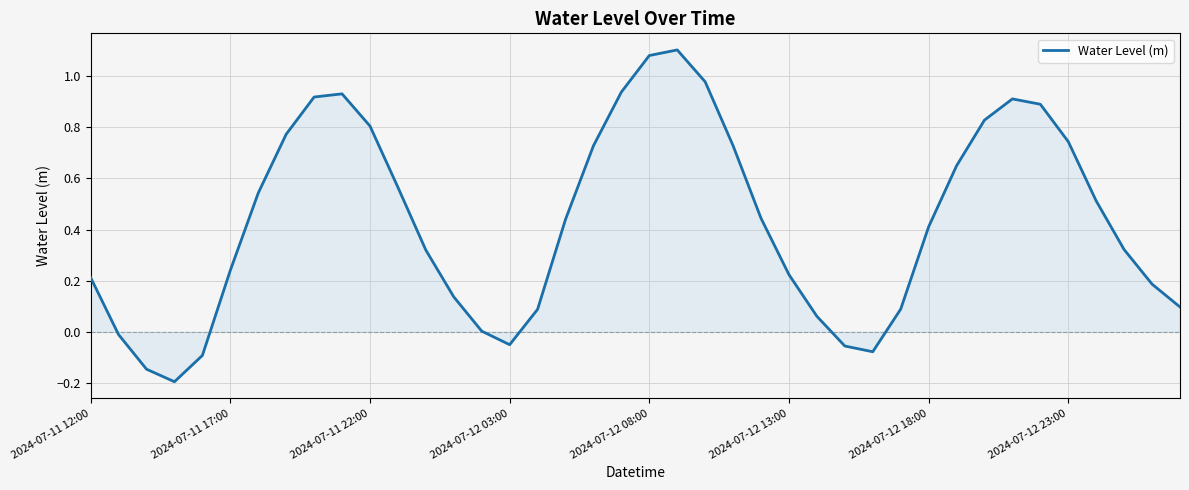

What is the difference between the maximum and minimum values?

1.3